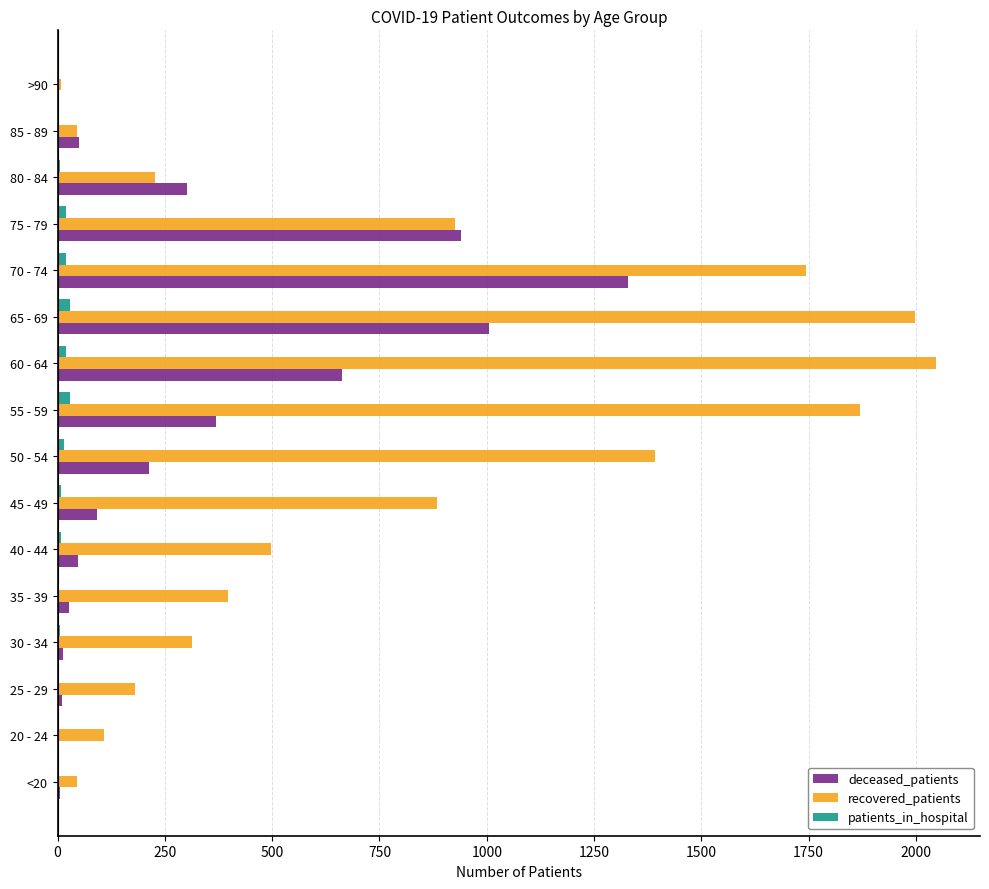

Is the value of recovered_patients at 30 - 34 greater than the value of patients_in_hospital at >90?

Yes